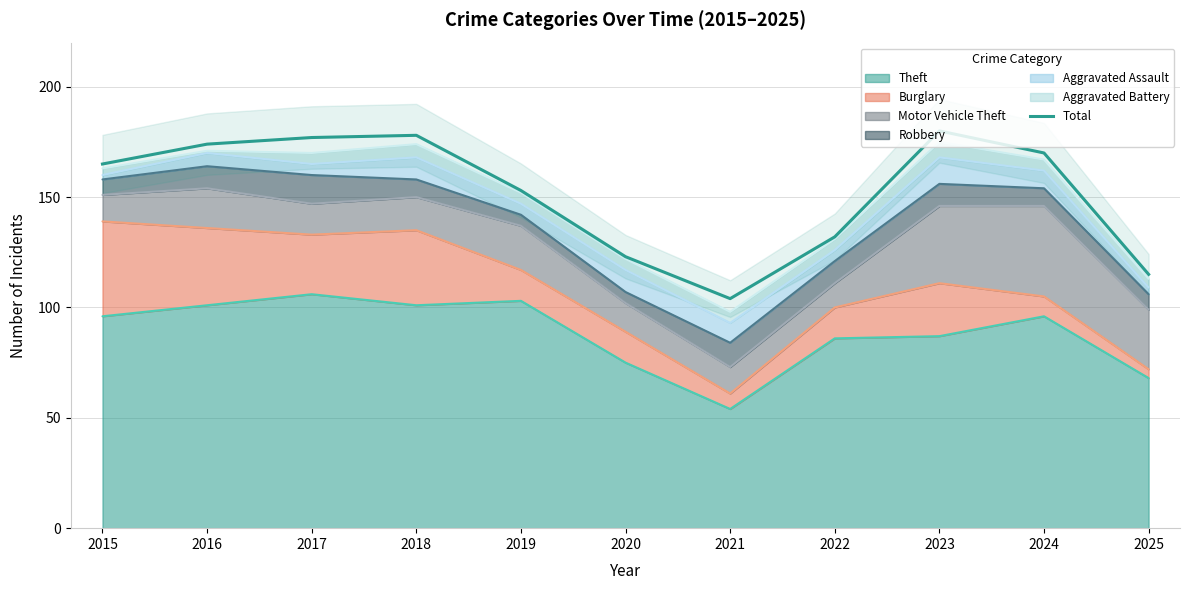

The chart shows a value of 132 at 2022. True or false?

True